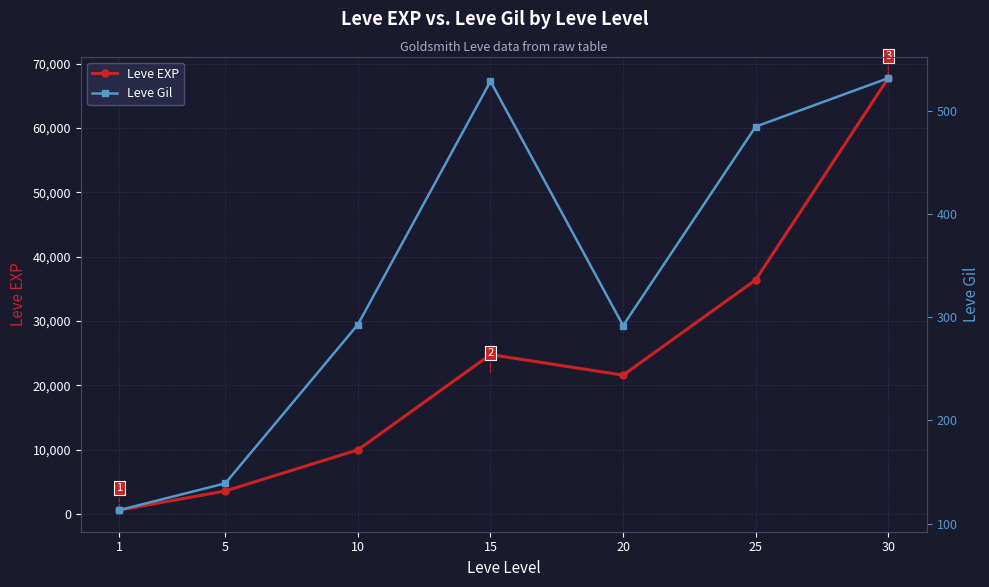

True or false: Leve Gil and Leve EXP intersect in this chart.

False